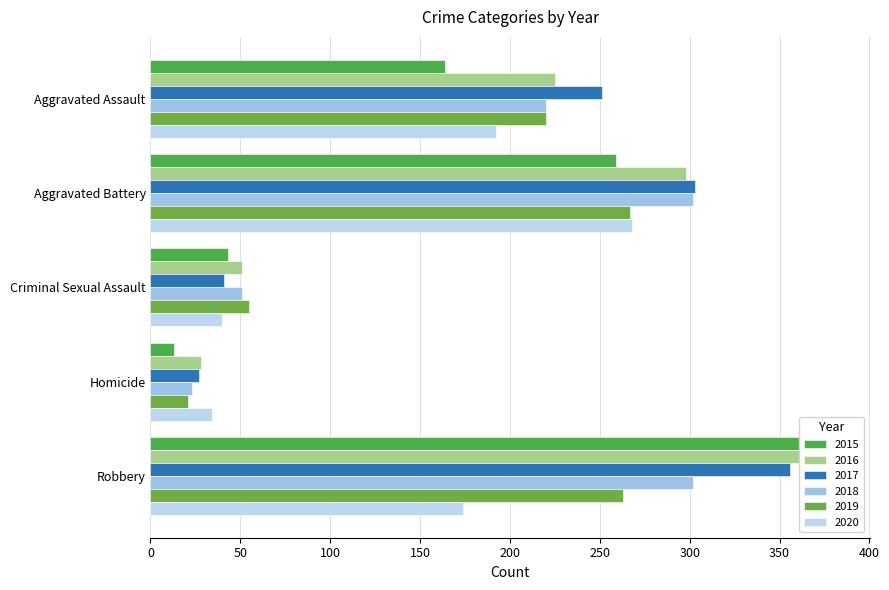

What is the minimum value shown in the chart?

13